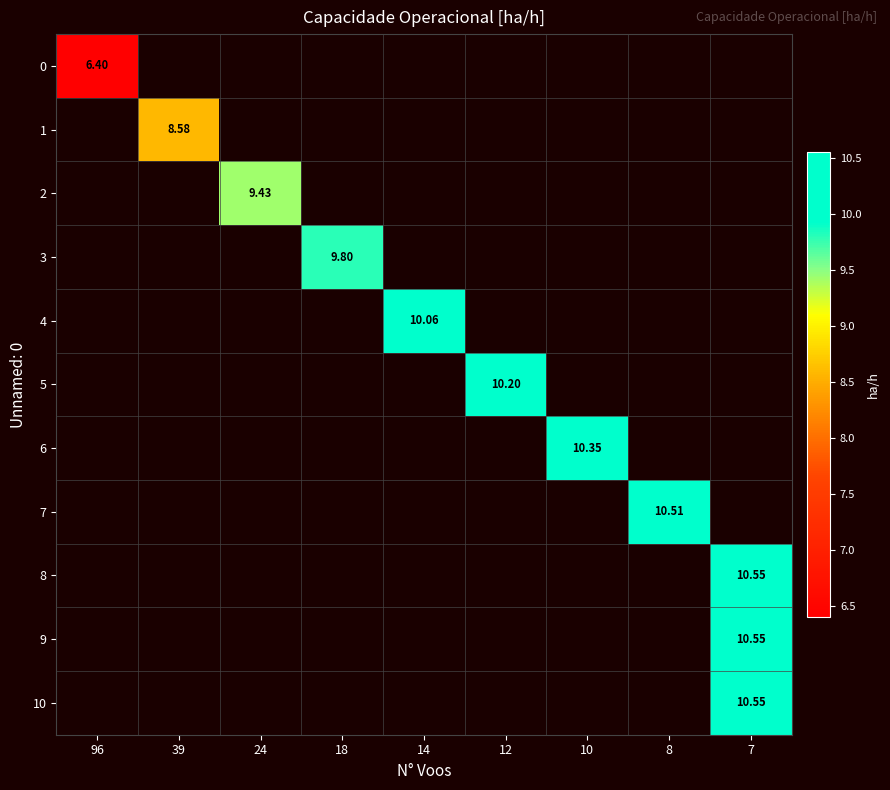

Which label corresponds to the smallest value in the chart?

96